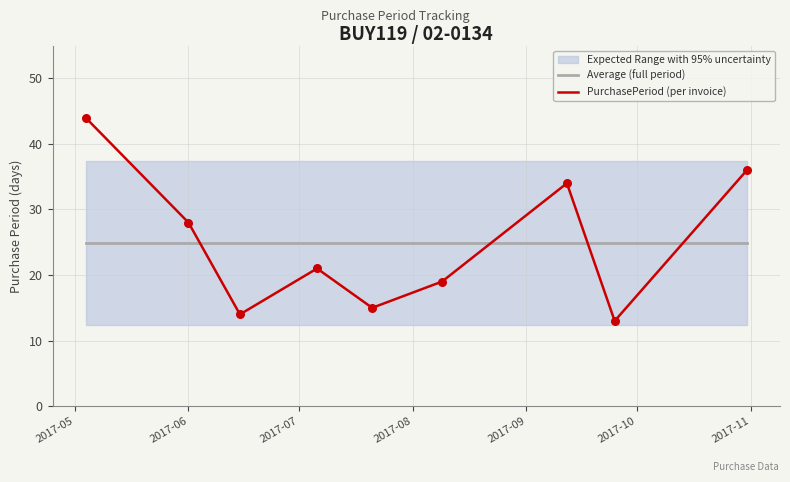

True or false: PurchasePeriod (per invoice) and Average (full period) intersect in this chart.

True